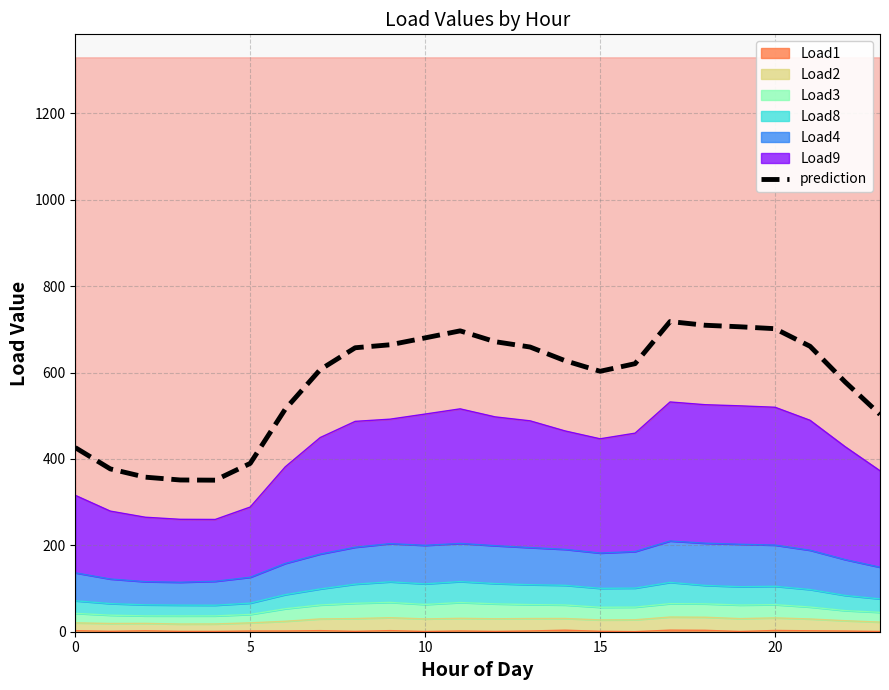

What is the average value?

576.4